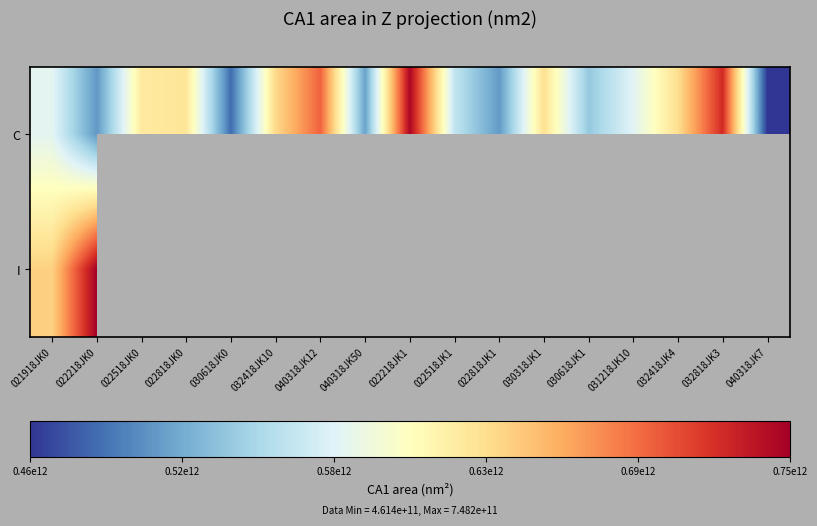

What is the average value of the C series?

591199465018.8